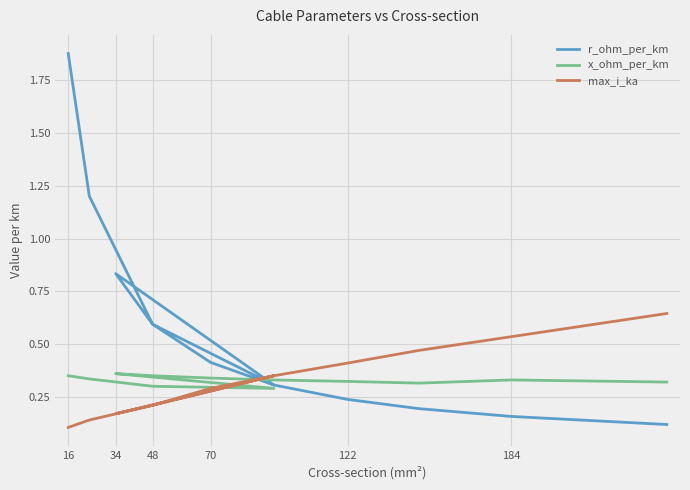

Which series has the largest total across all categories?

r_ohm_per_km